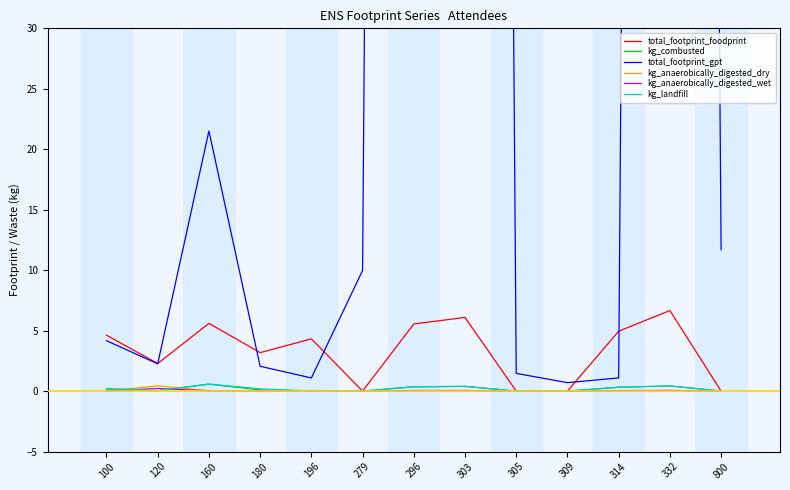

List the series in order of their peak value, lowest first.

kg_anaerobically_digested_wet, kg_anaerobically_digested_dry, kg_combusted, kg_landfill, total_footprint_foodprint, total_footprint_gpt